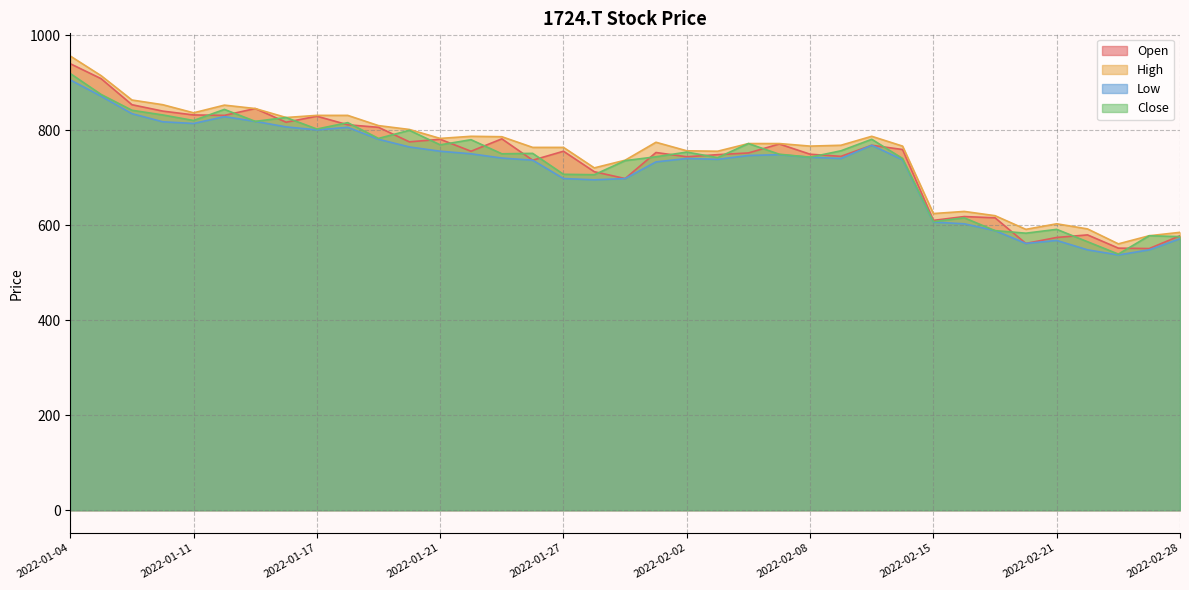

At which category does Low reach its first local valley?

2022-01-11